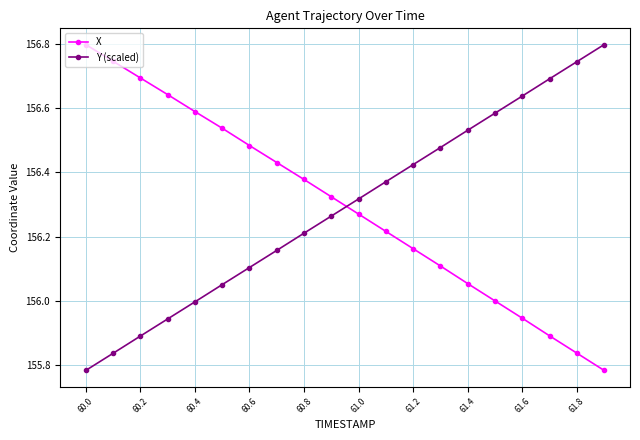

What is the maximum value shown in the chart?

156.8